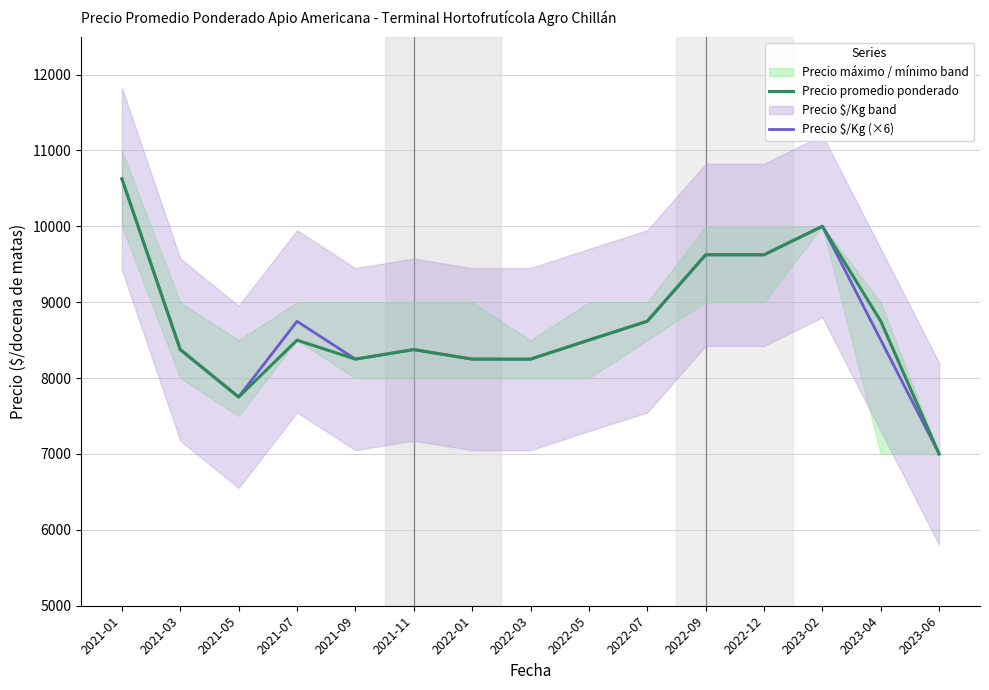

What is the label of the 8th point from the right?

2022-03